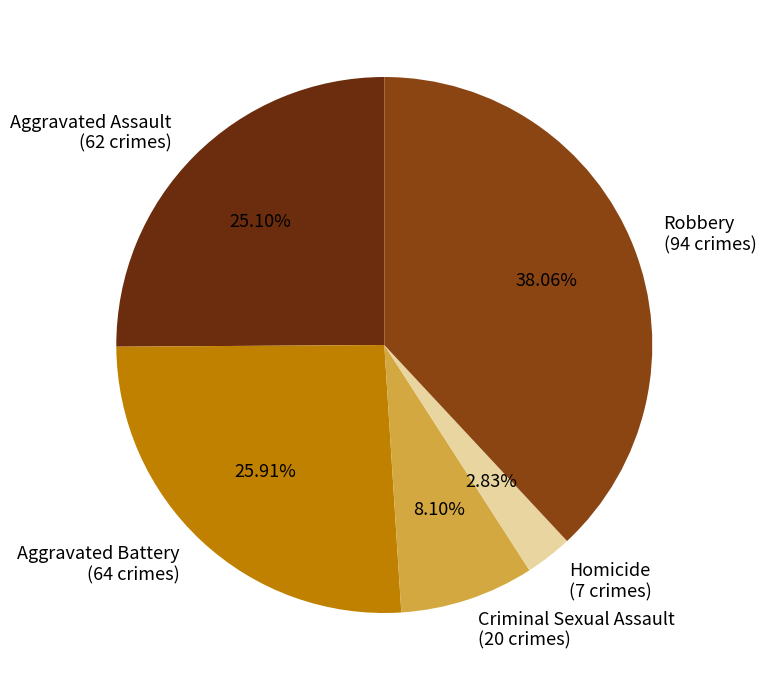

Is there a majority slice in this chart?

No